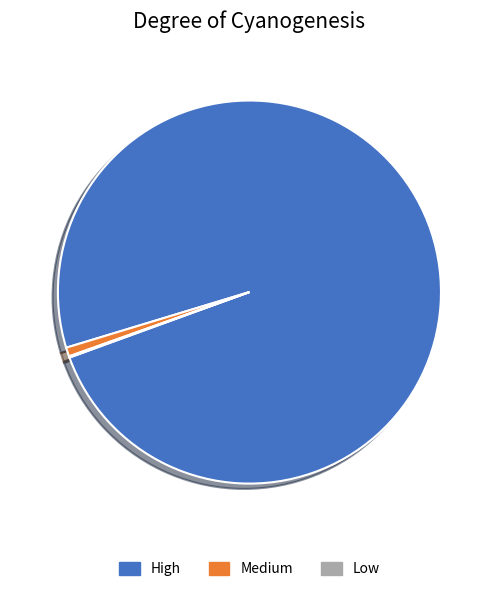

Is there any slice that represents more than half of the pie?

Yes